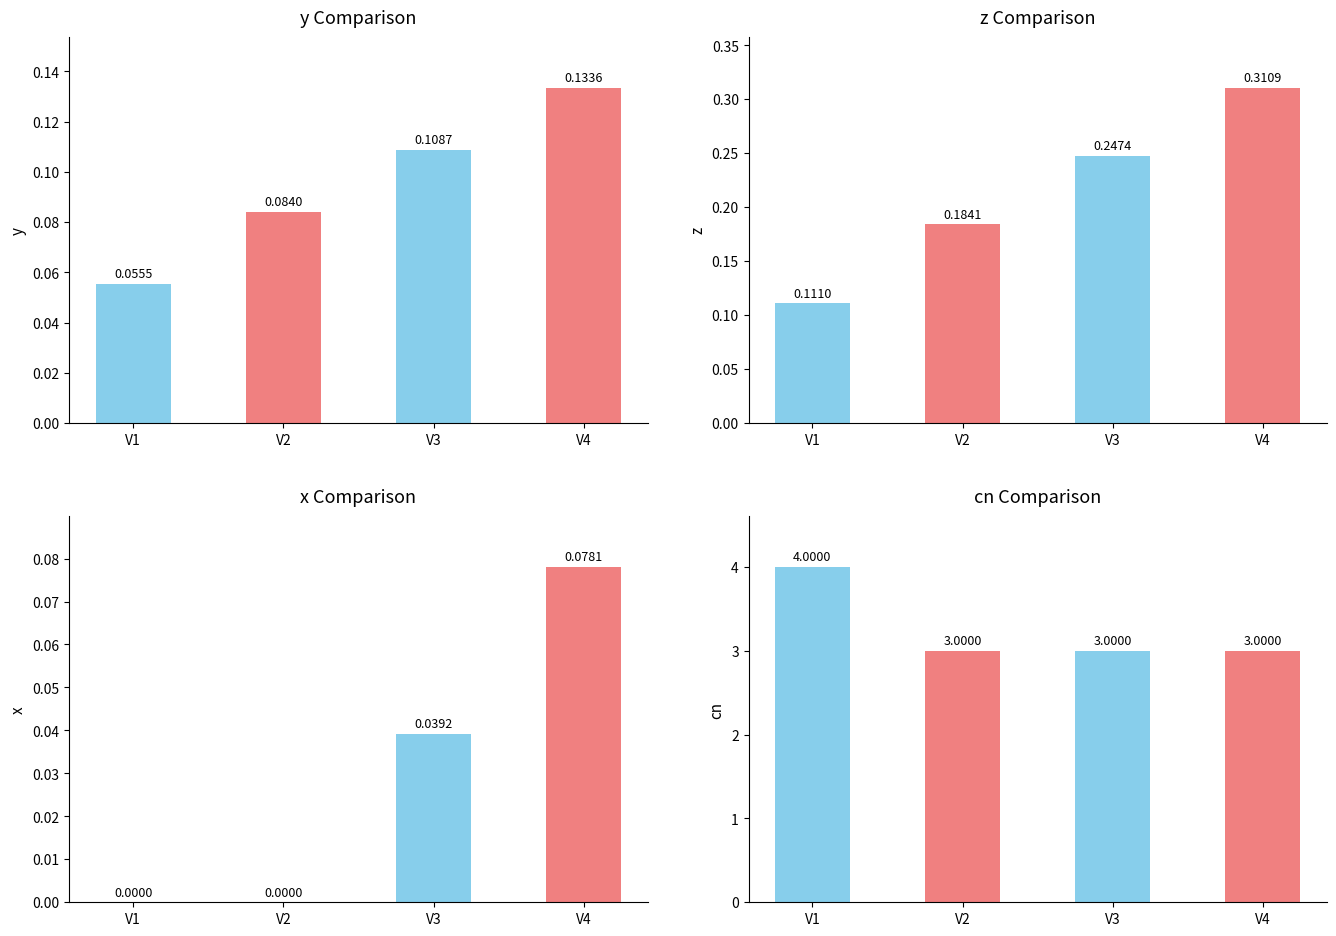

What are all the series names shown in the legend?

y, z, x, cn